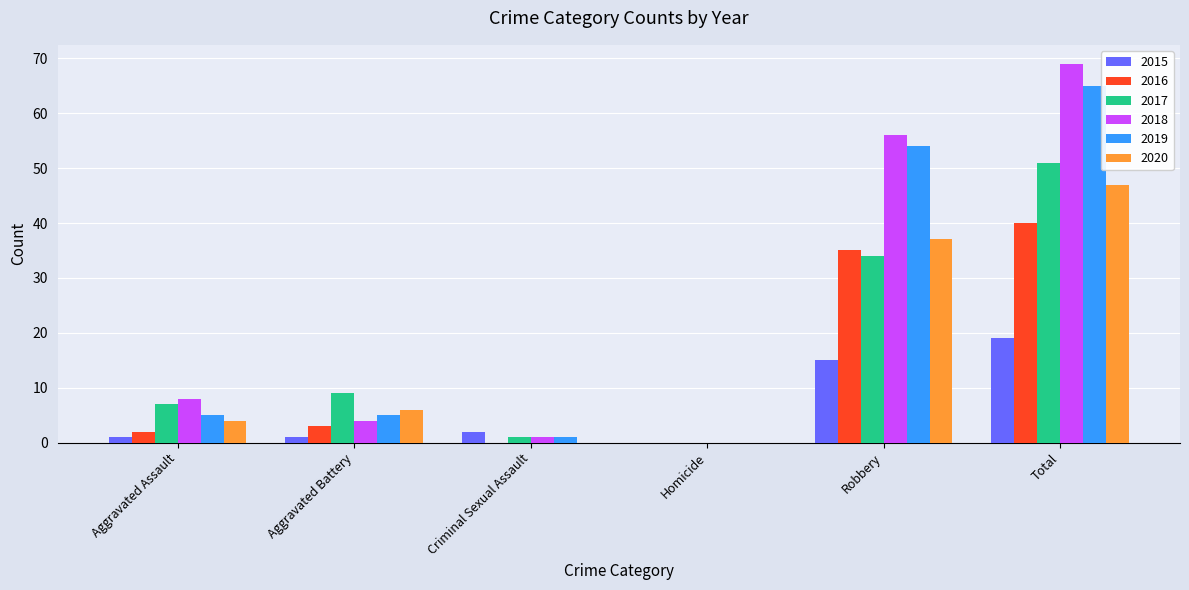

The value of 2015 at Robbery is 26. True or false?

False